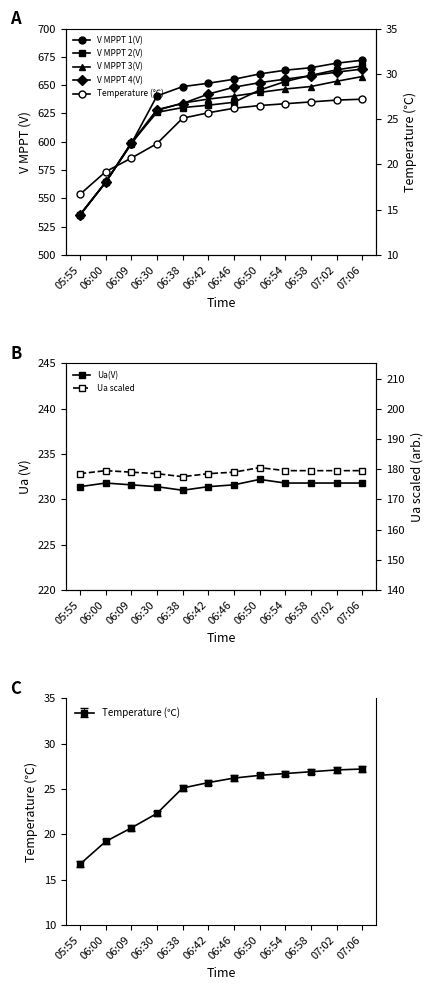

At which label is V MPPT 1(V) closest to 603?

06:09